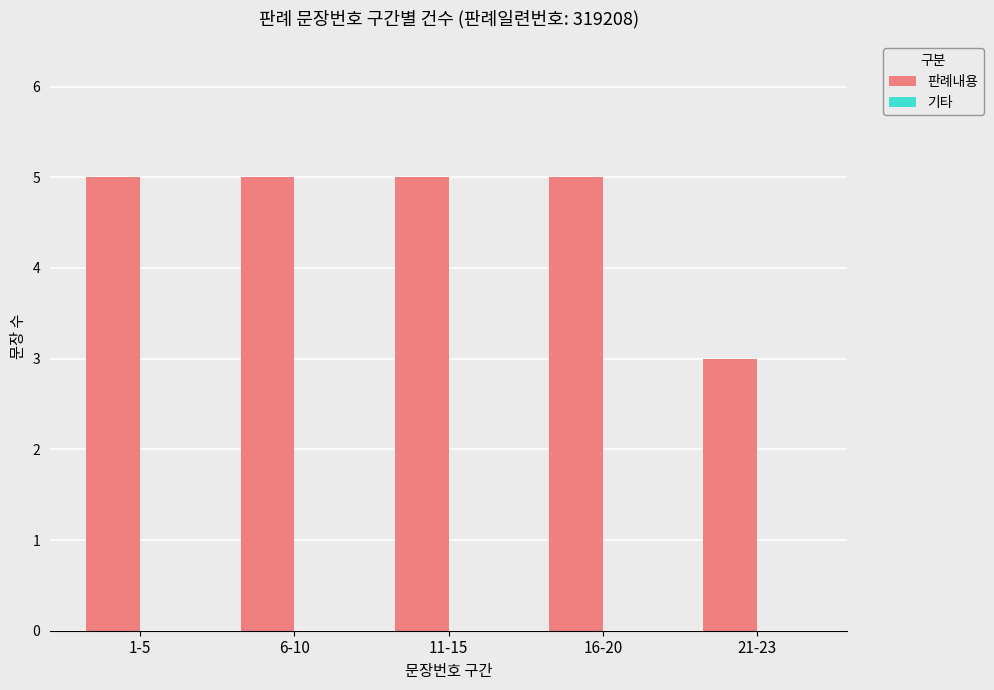

What is the value of the 2nd bar from the left?

5